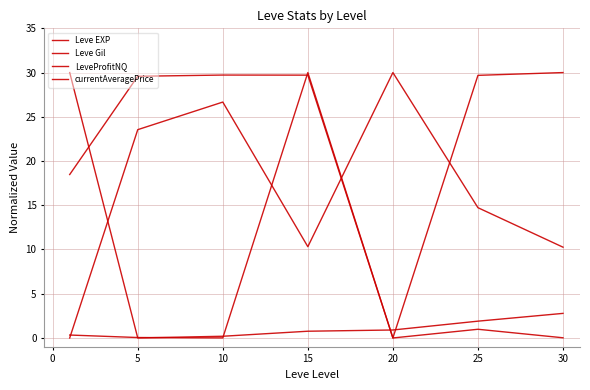

Does the chart have visible grid lines?

Yes